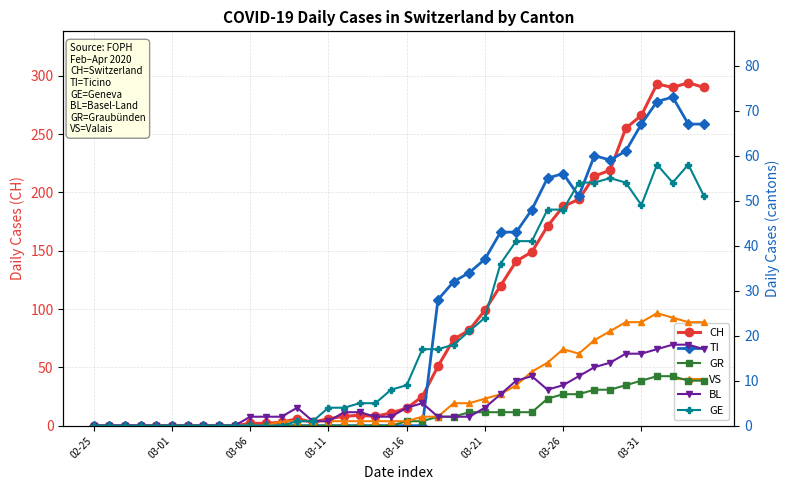

What is the label of the 13th point from the left?

12